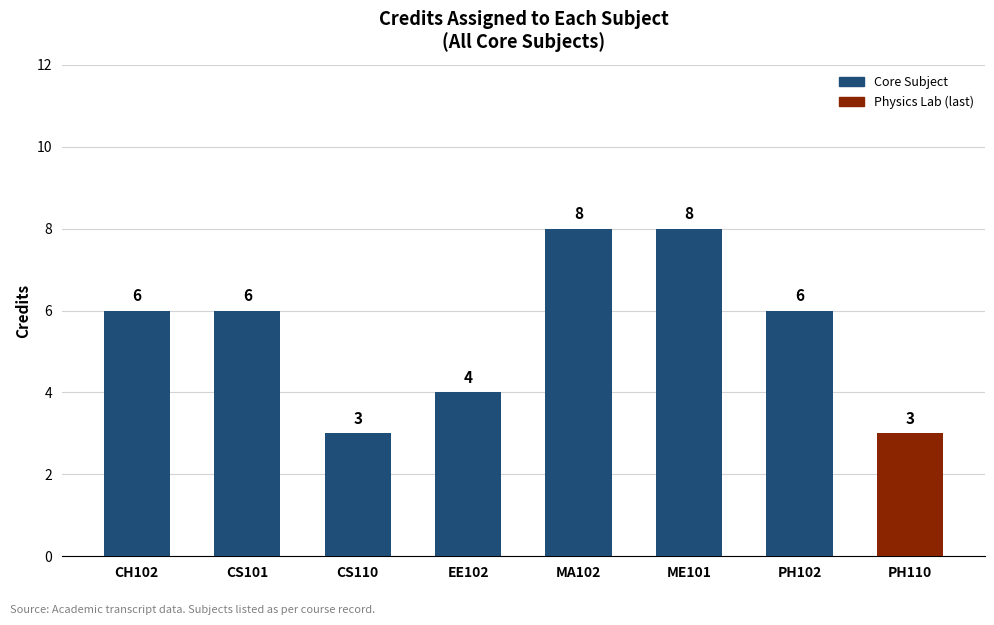

What is the sum of the values at MA102 and PH102?

14